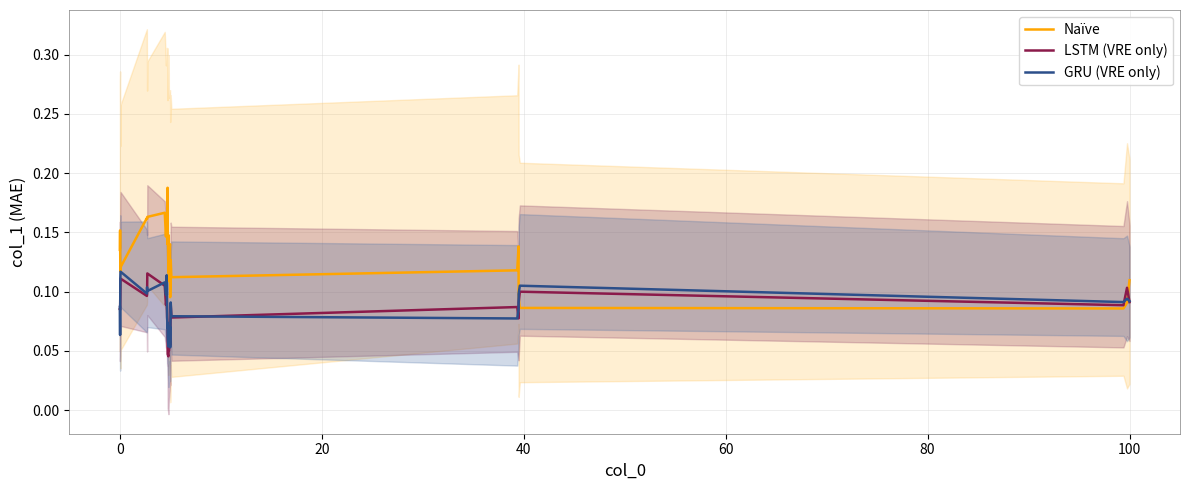

What is the label of the 4th point from the left?

40